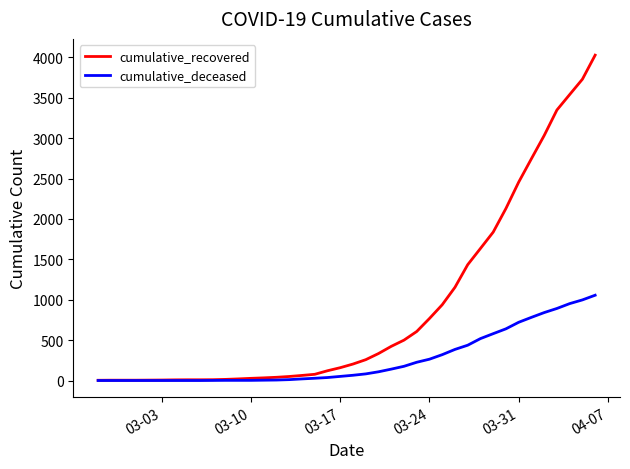

What is the maximum value shown in the chart?

4028